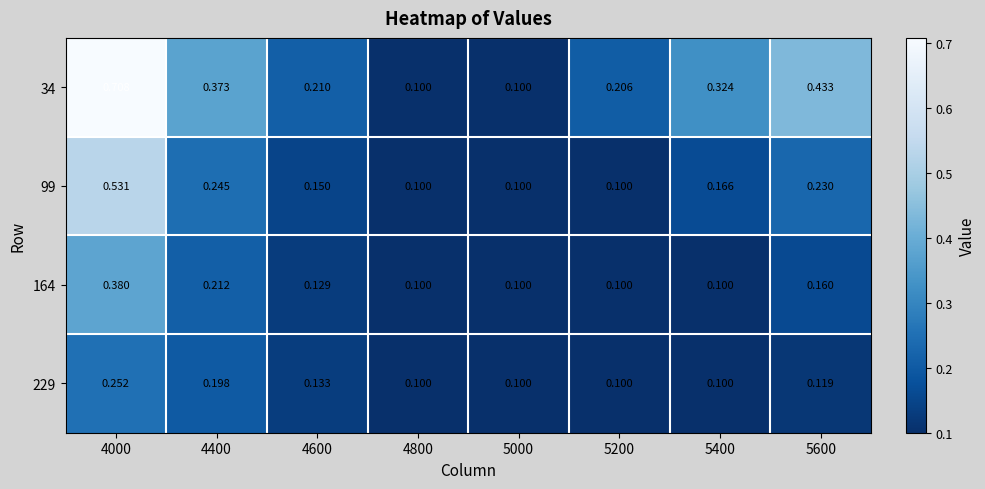

List the series in order of their peak value, lowest first.

229, 164, 99, 34